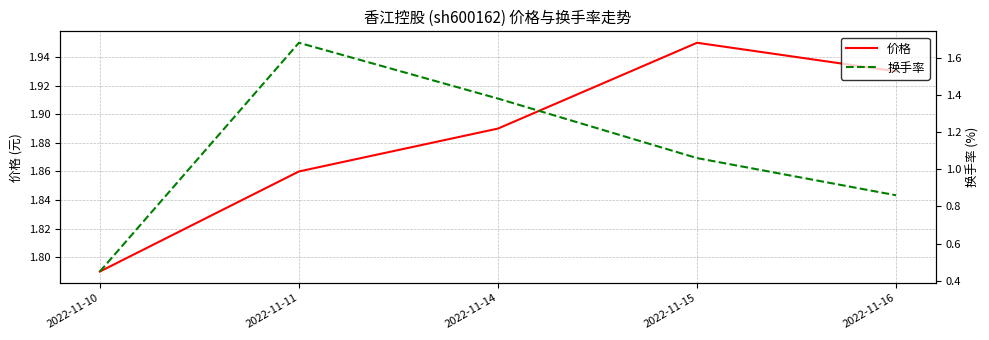

The 价格 series shows 3.3 at 2022-11-11. True or false?

False